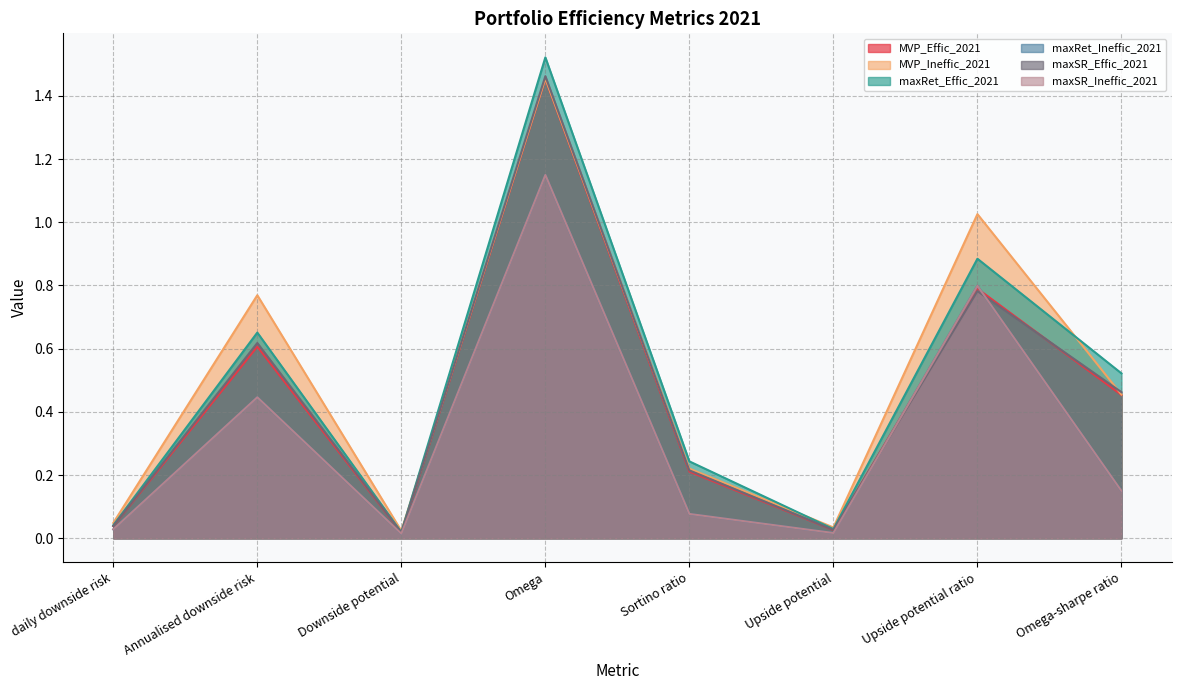

True or false: maxRet_Effic_2021 and MVP_Effic_2021 intersect in this chart.

False